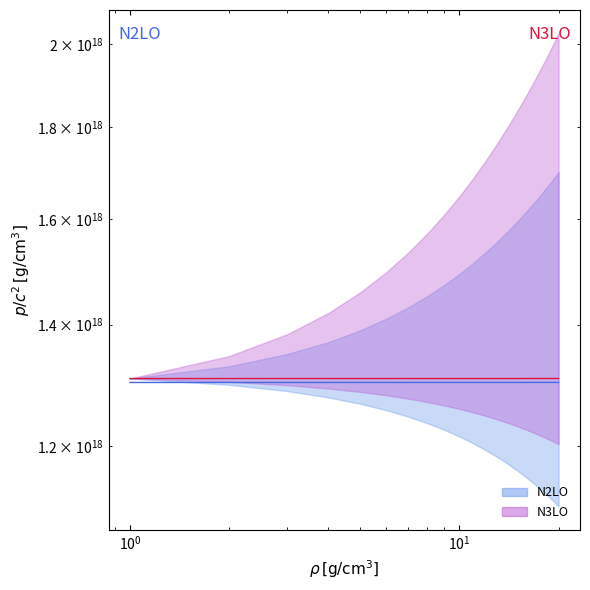

True or false: N2LO_upper and N2LO_lower intersect in this chart.

False